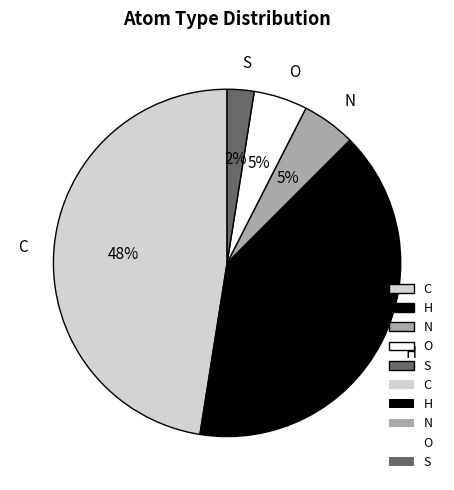

How many slices are in this pie chart?

5